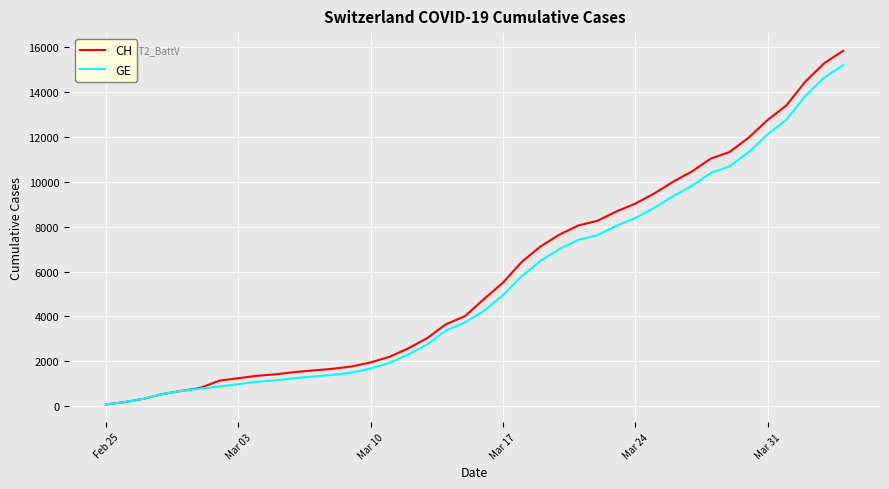

Which series has the widest spread of values?

CH